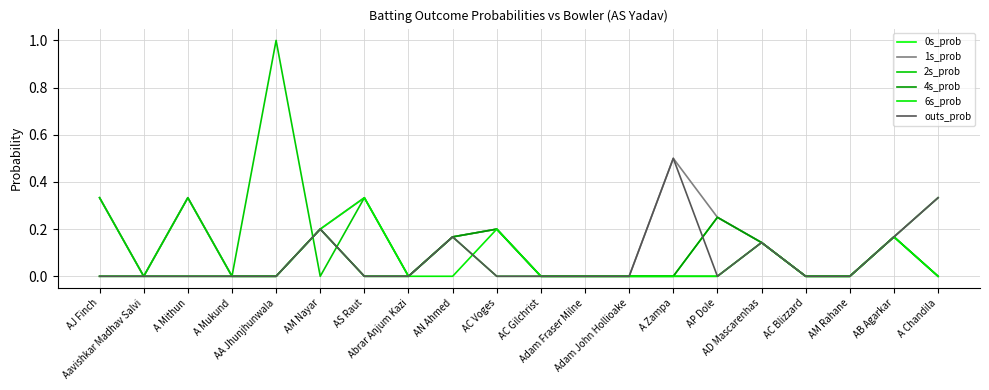

What is the label of the 18th point from the right?

A Mithun